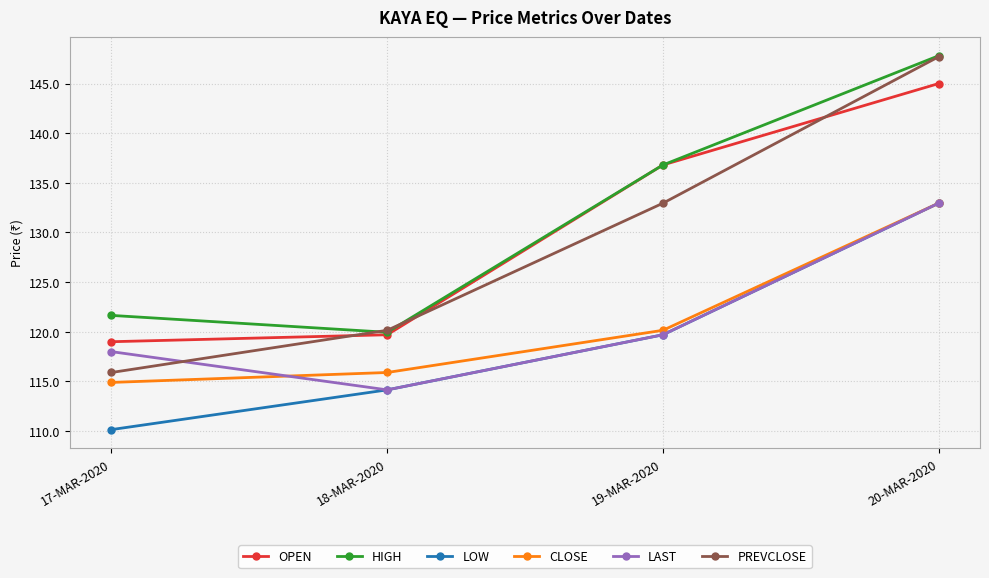

The value of LAST at 18-MAR-2020 is 114.2. True or false?

True